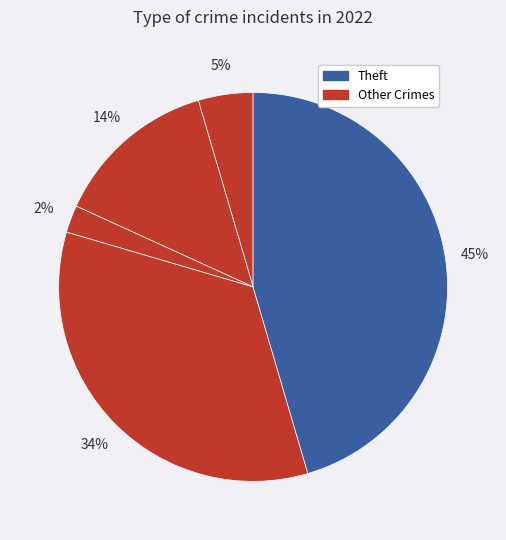

Is there any slice that represents more than half of the pie?

No